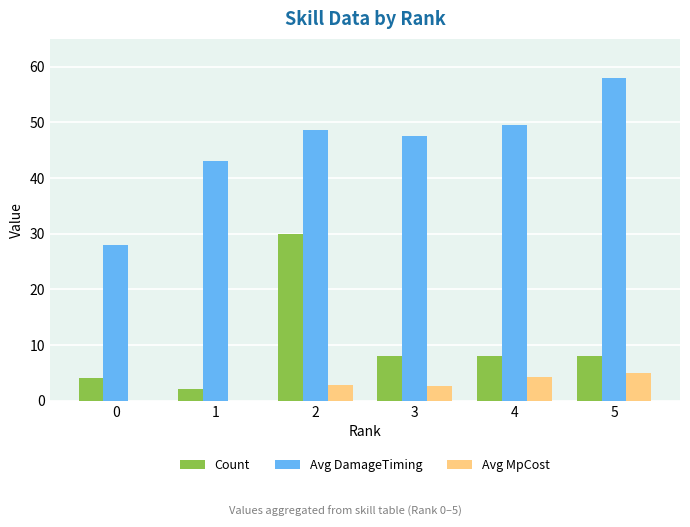

What is the highest value of the Count series?

30.0